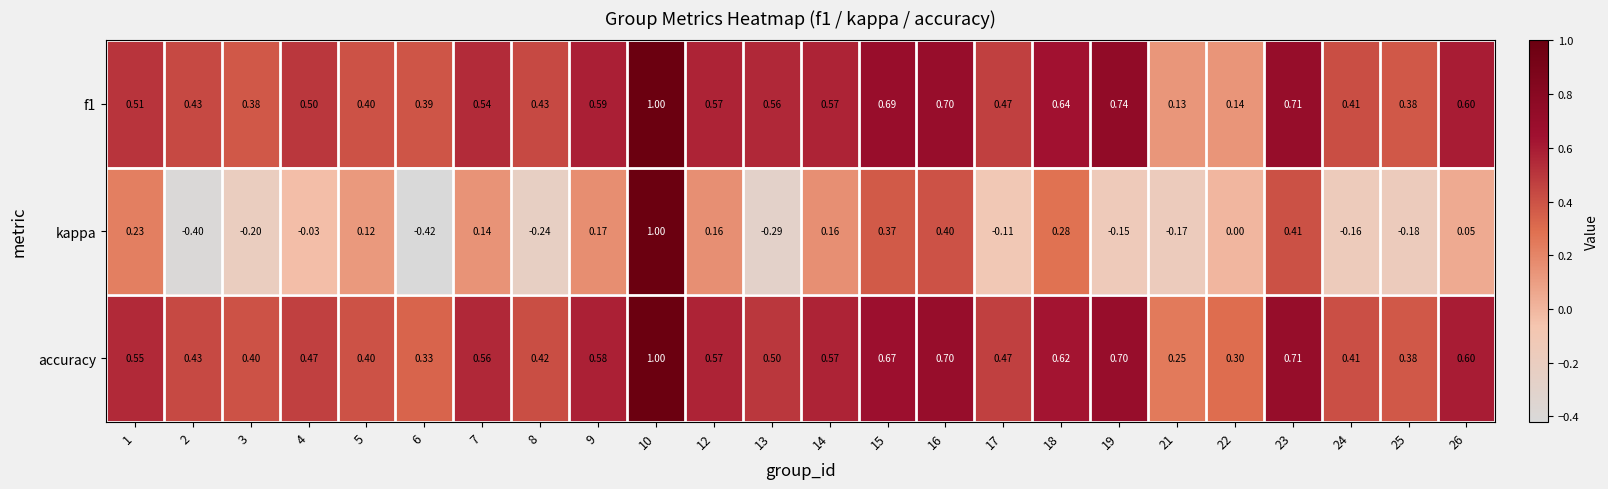

Is the value of accuracy at 23 greater than the value of f1 at 25?

Yes